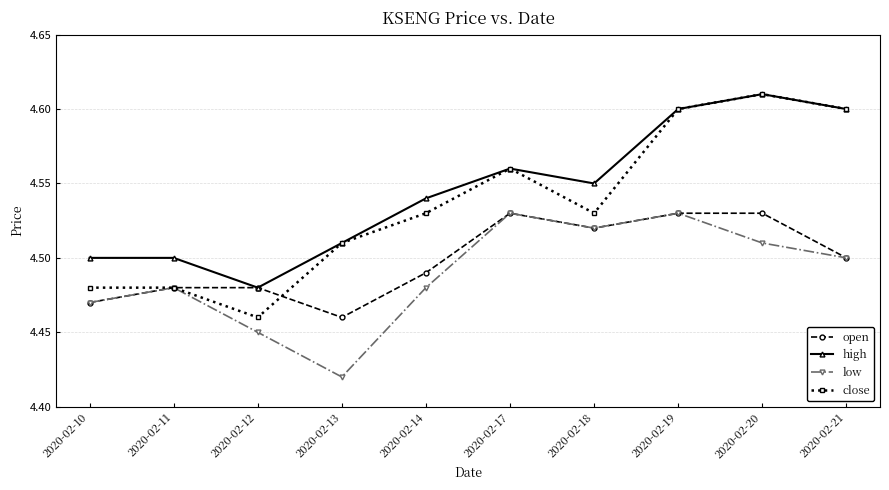

Which category has the lowest value in the low series?

2020-02-13